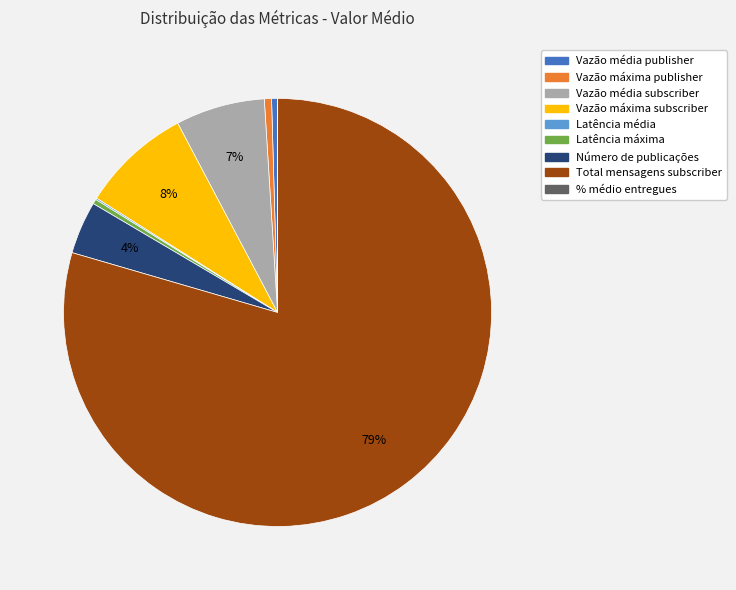

The Vazão média publisher slice represents 0% of the pie. True or false?

True